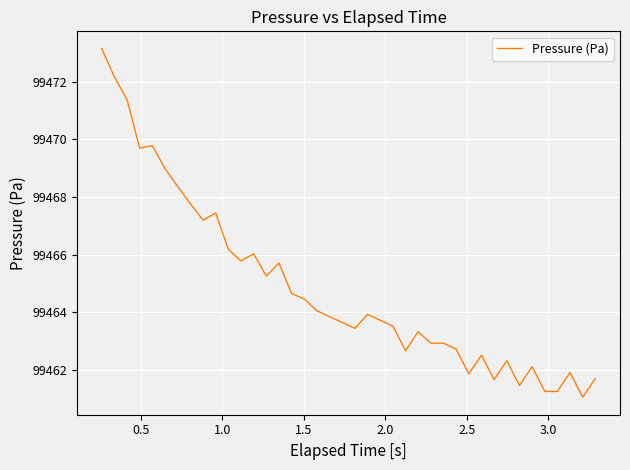

What is the difference between the maximum and minimum values?

12.1